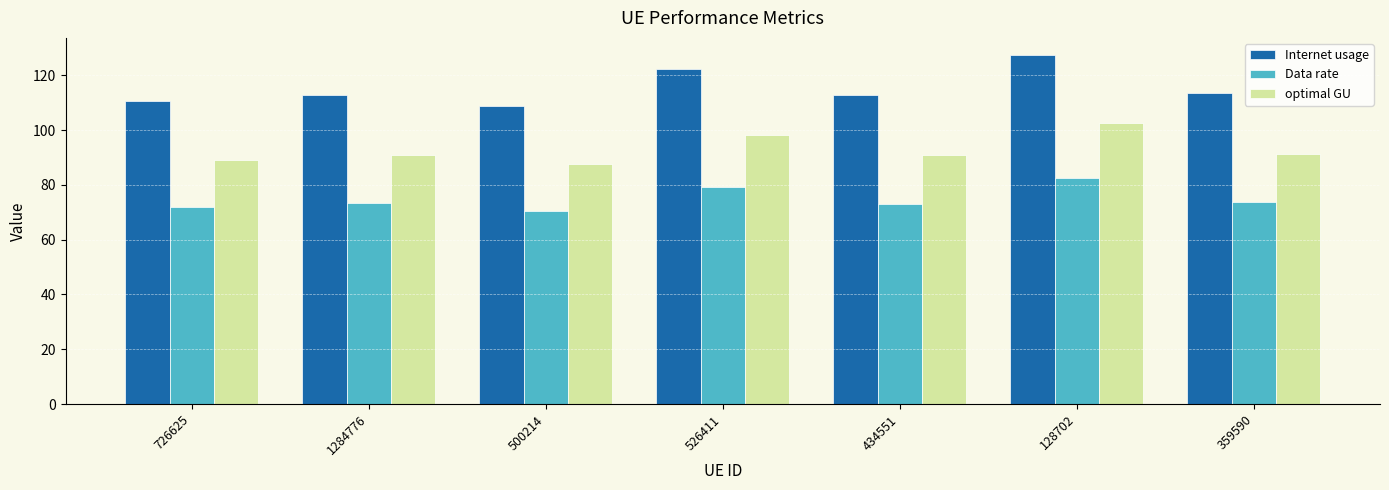

What is the difference between the second highest and minimum values in the Data rate series?

8.6